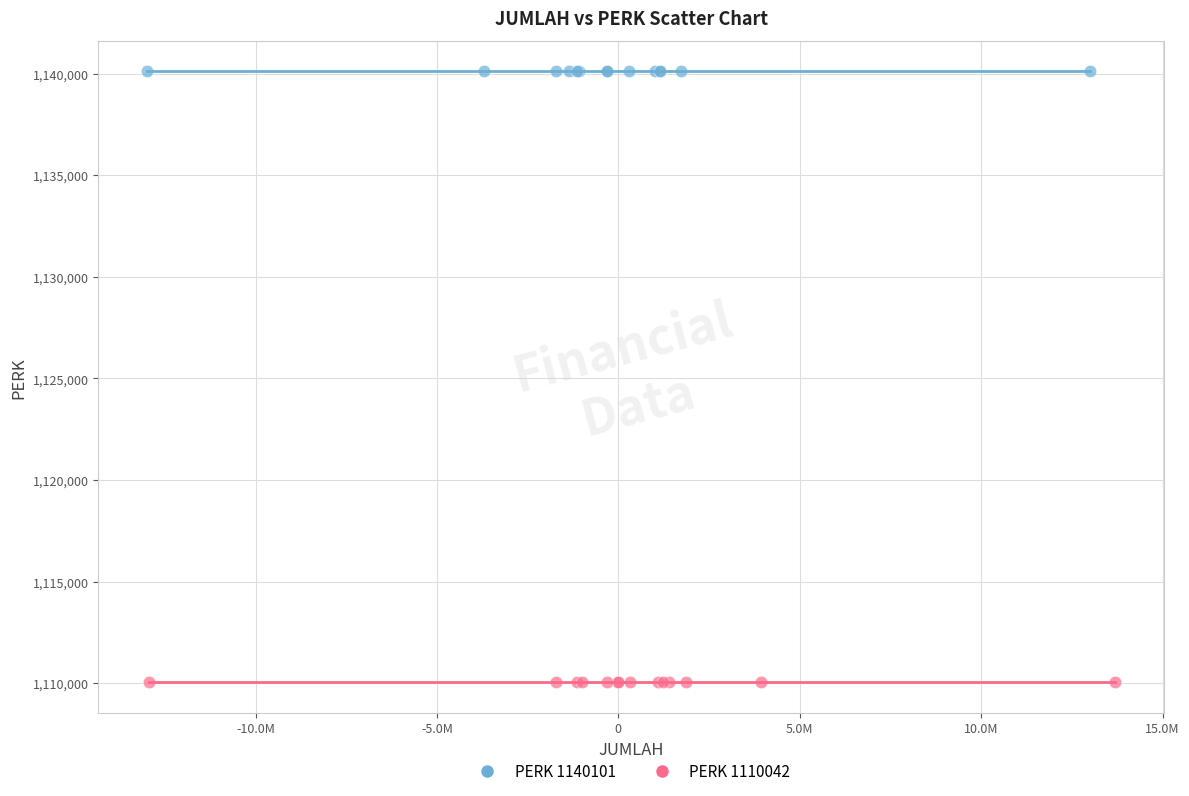

Which series contains the lowest Y value?

PERK 1110042